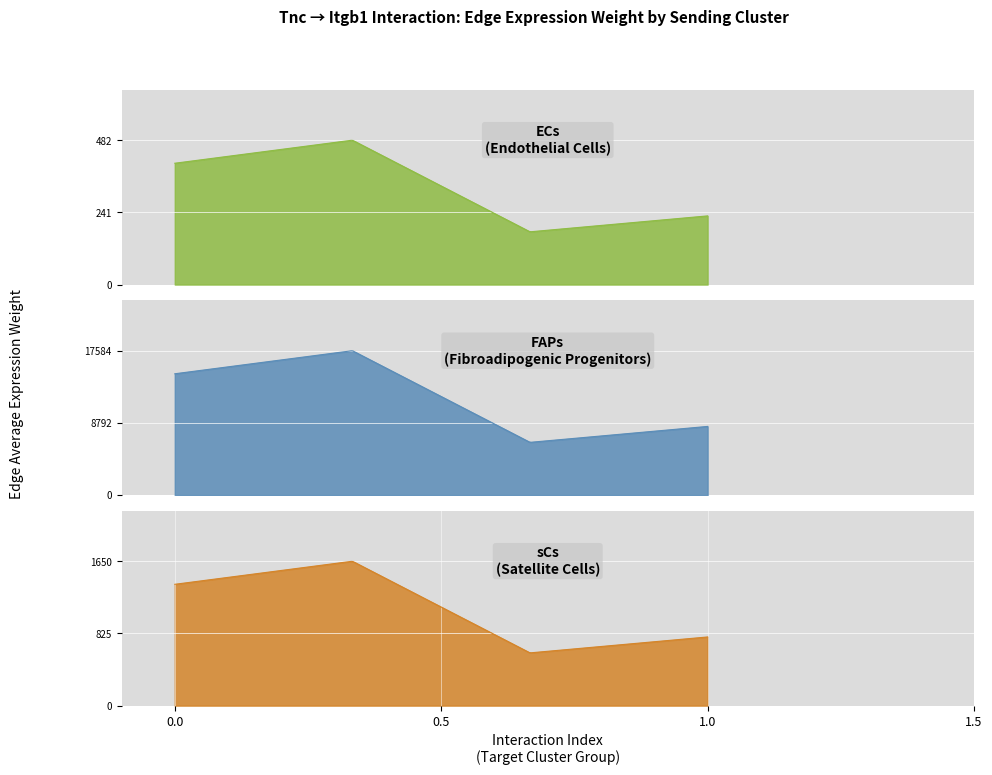

What is the difference between the Receptor average expression value values at sCs->FAPs and sCs->ECs?

26.9